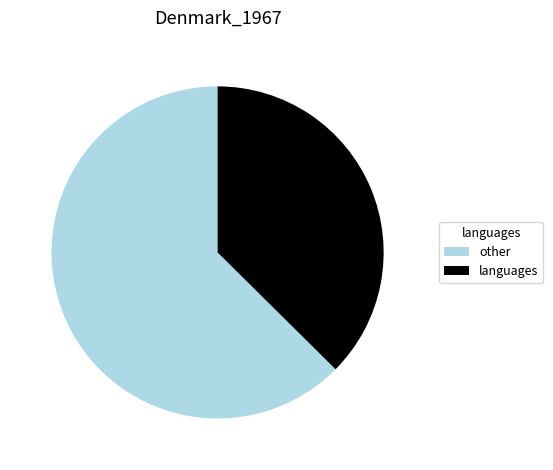

How many slices are in this pie chart?

2